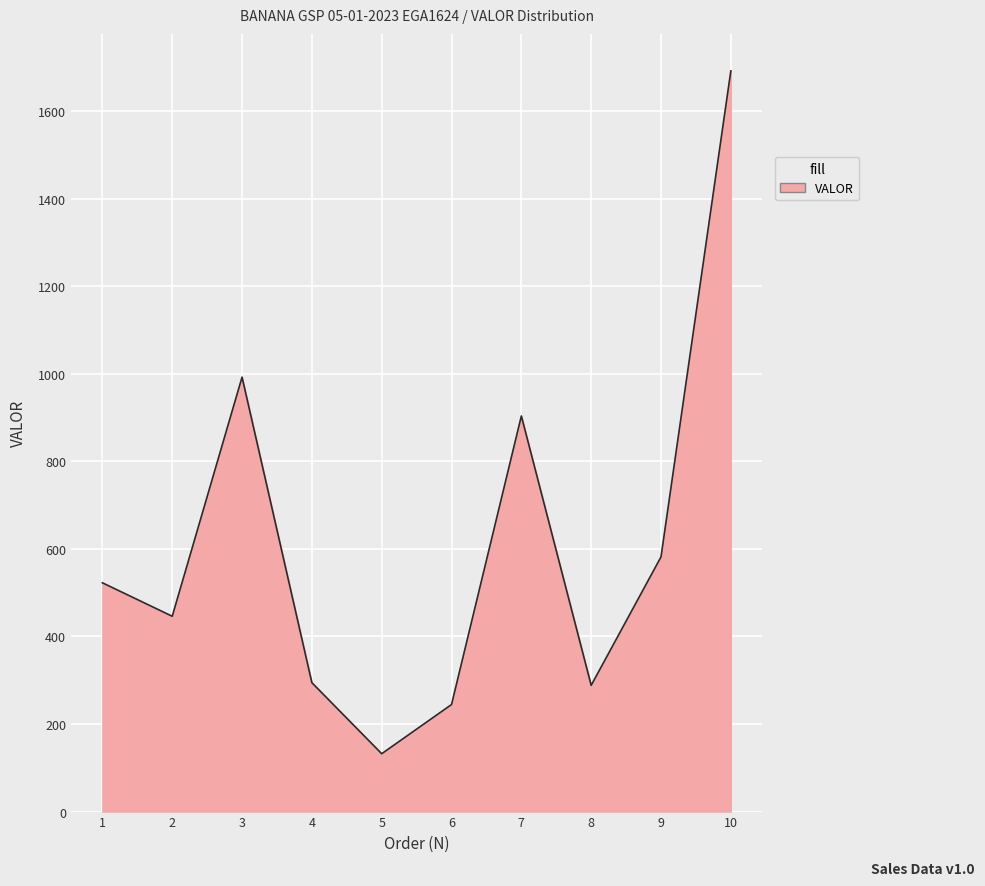

True or false: the data shows 992.1 at 3.

True